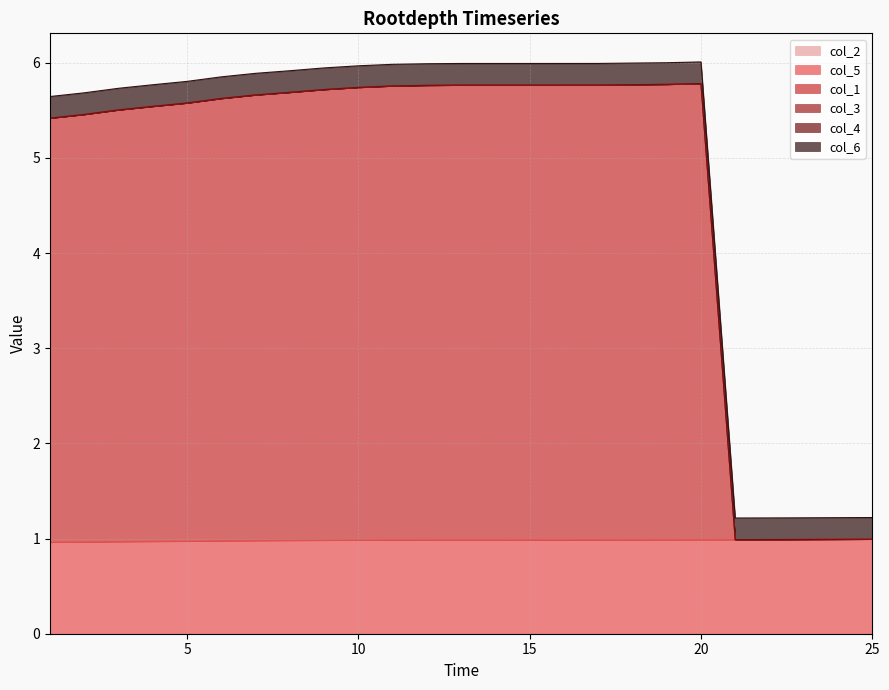

What are all the series names shown in the legend?

col_2, col_5, col_1, col_3, col_4, col_6